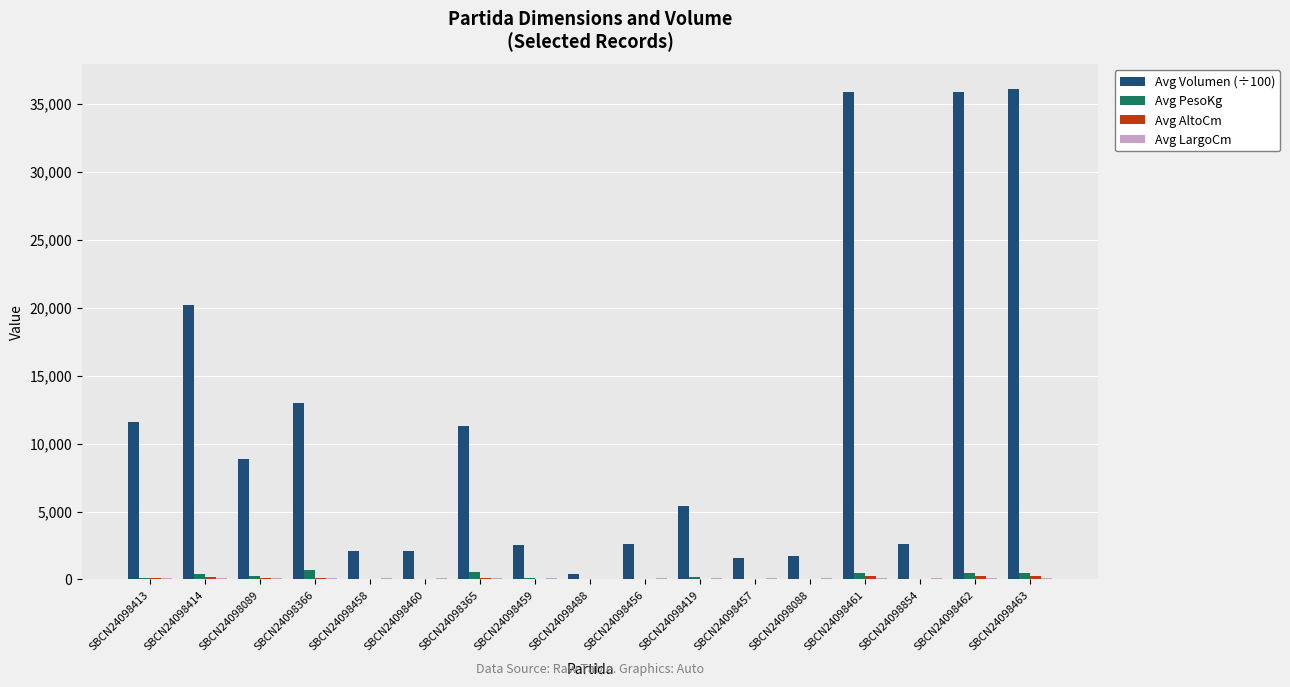

Is the value of Avg PesoKg at SBCN24098462 greater than the value of Avg Volumen (÷100) at SBCN24098459?

No